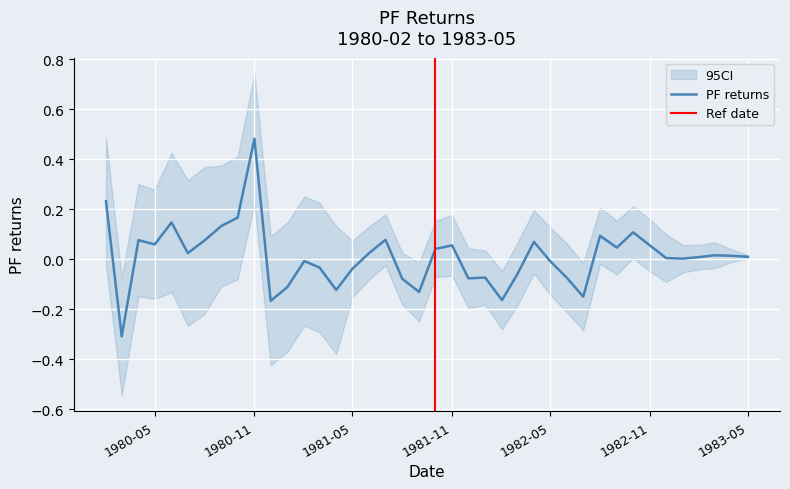

The value at 1981-06-01 is 0.0. True or false?

True